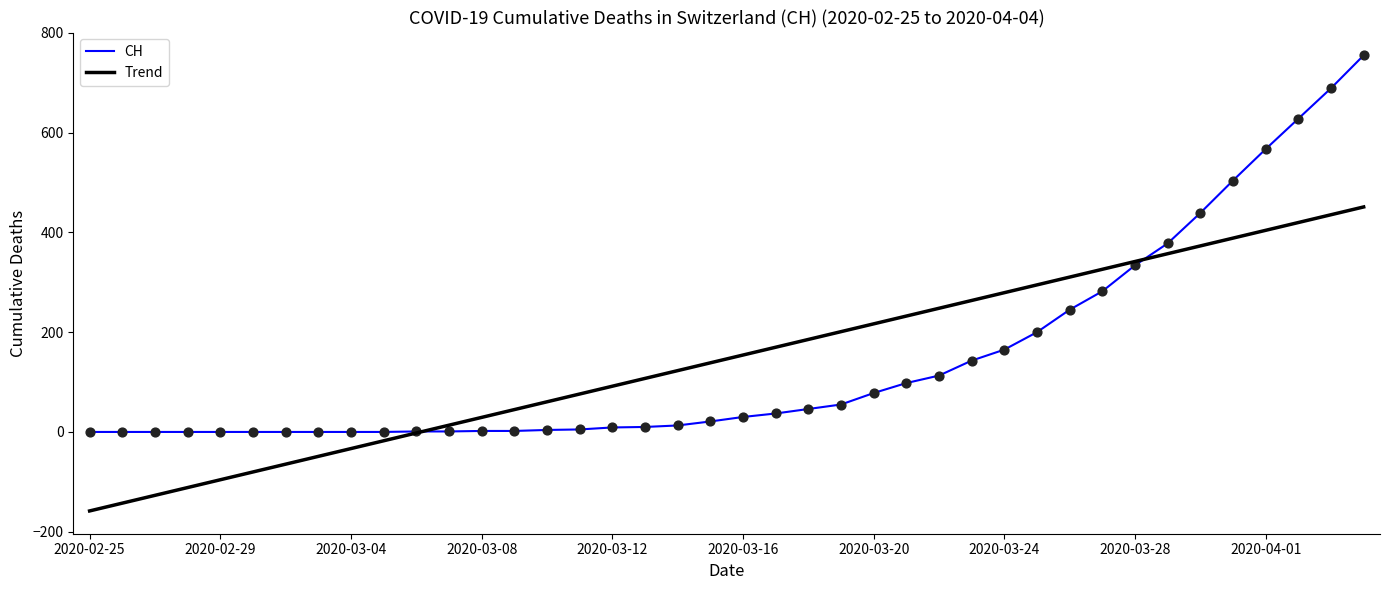

Which series has the widest spread of values?

CH